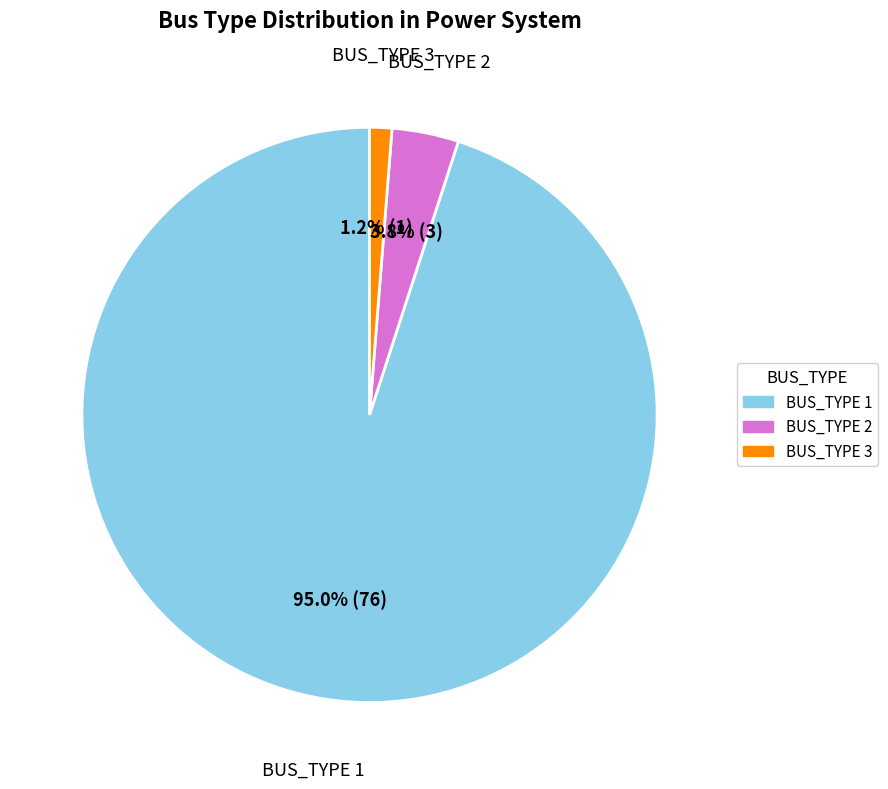

To the nearest percent, what percentage of the pie is BUS_TYPE 2?

4%